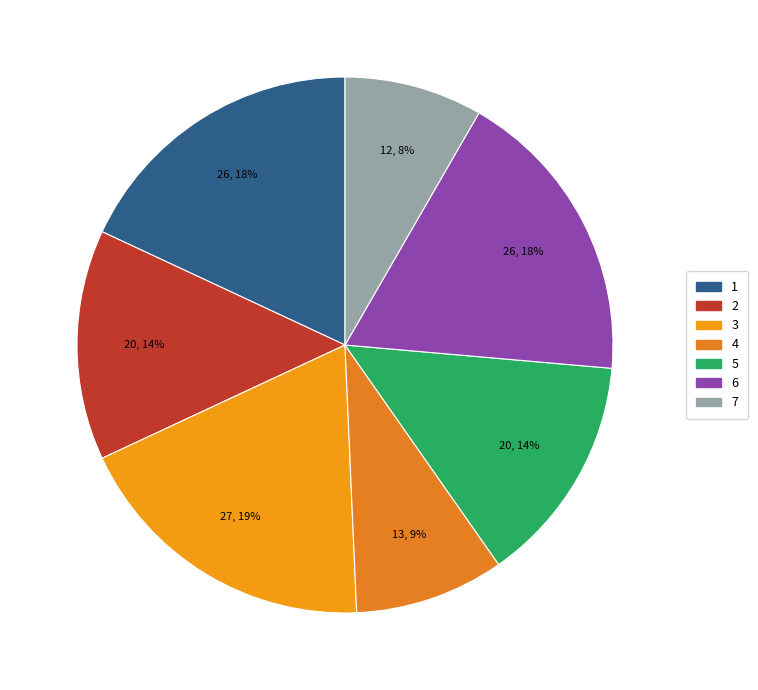

Count the number of slices in the pie.

7